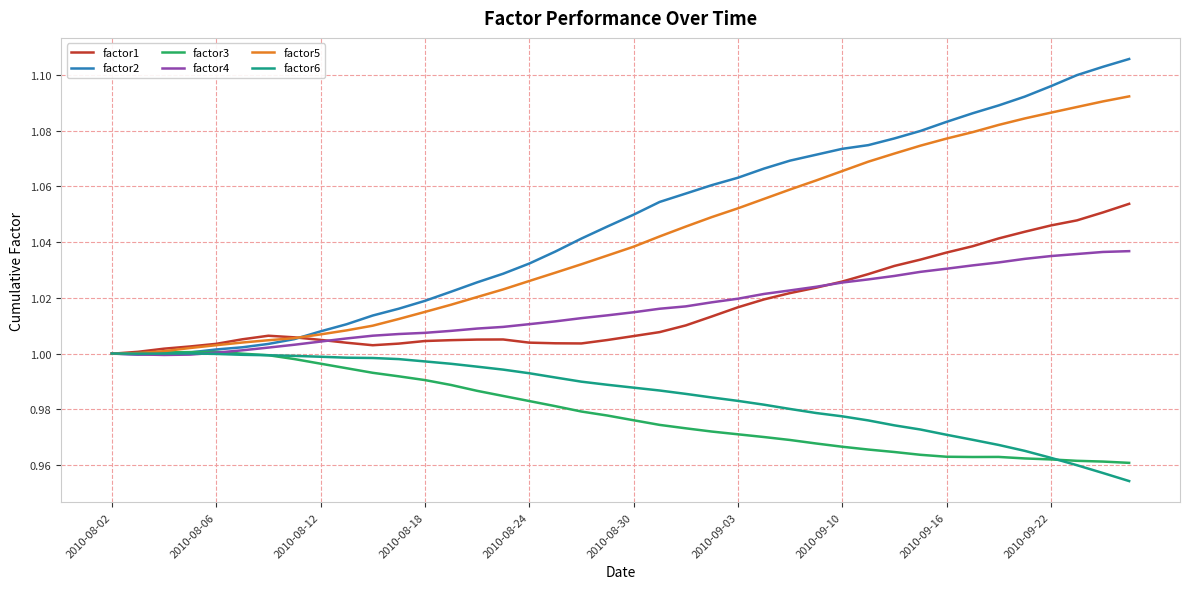

How many lines are shown in the chart?

6